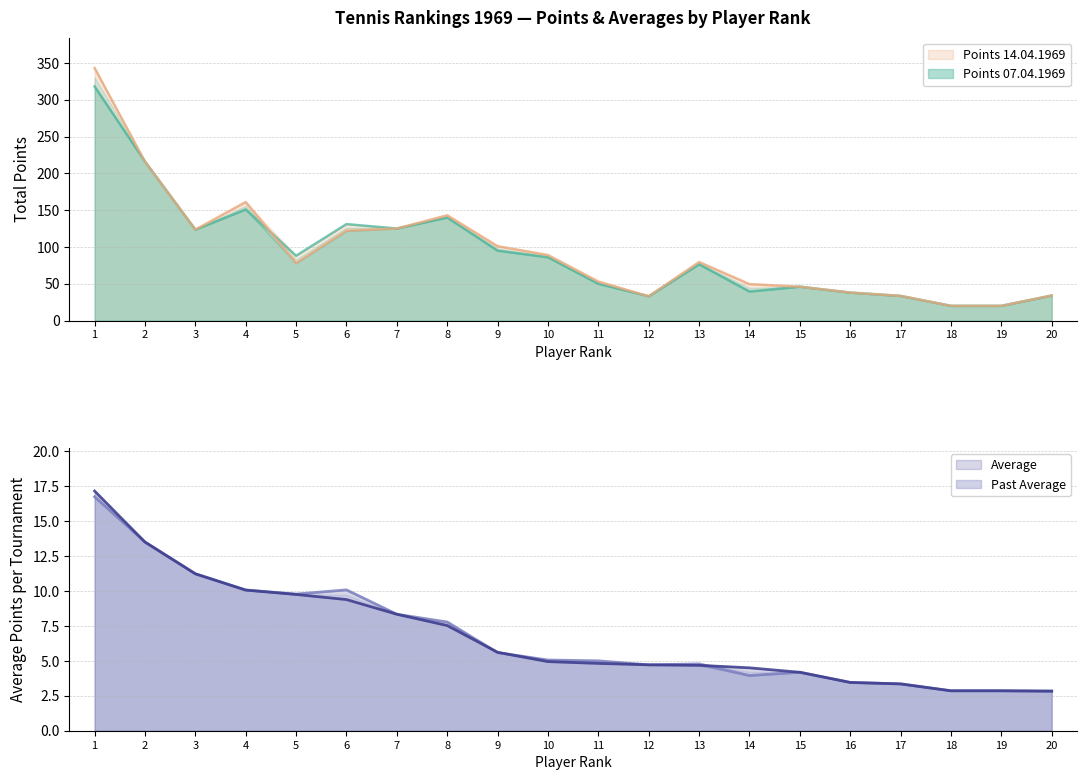

List the series in order of their peak value, lowest first.

Past Average, Average, Points 07.04.1969, Points 14.04.1969